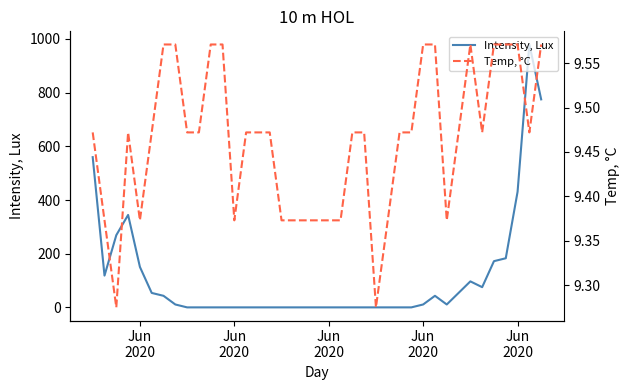

True or false: Intensity, Lux has a value of 415.0 at Jun 2020.

False